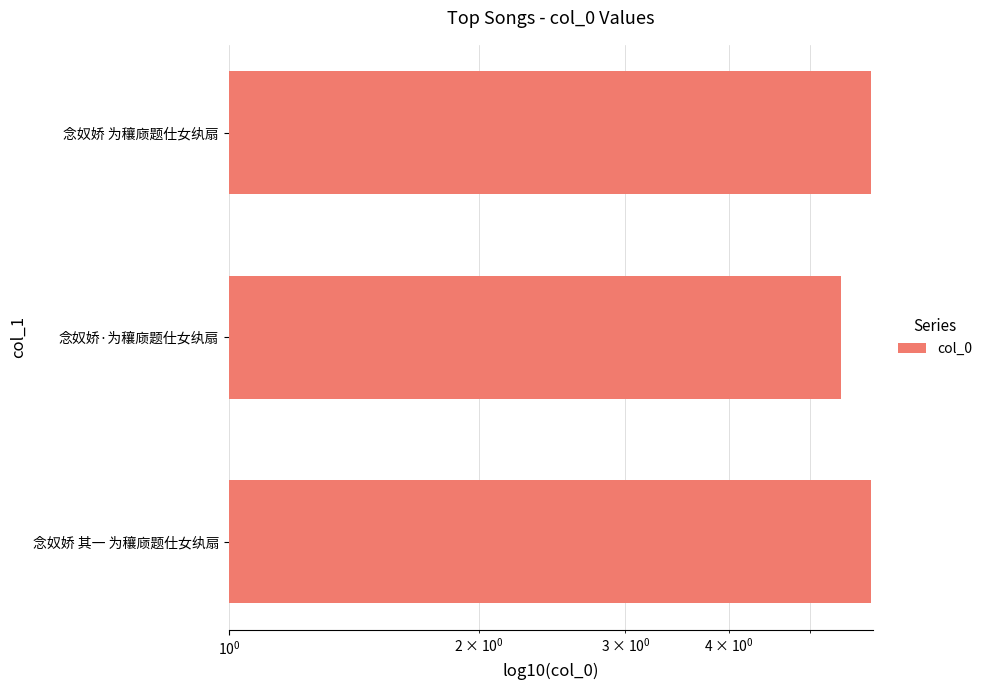

What is the difference between the maximum and minimum values?

0.5